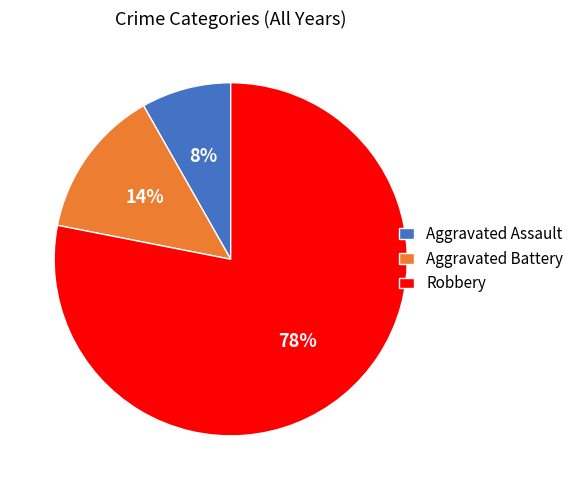

Which has a higher value, Aggravated Assault or Robbery?

Robbery